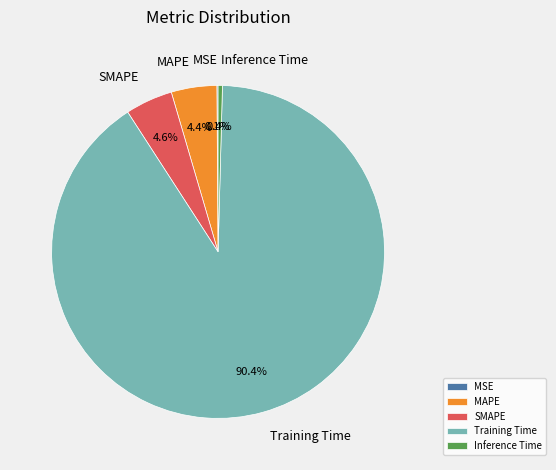

To the nearest percent, what portion does SMAPE represent?

5%